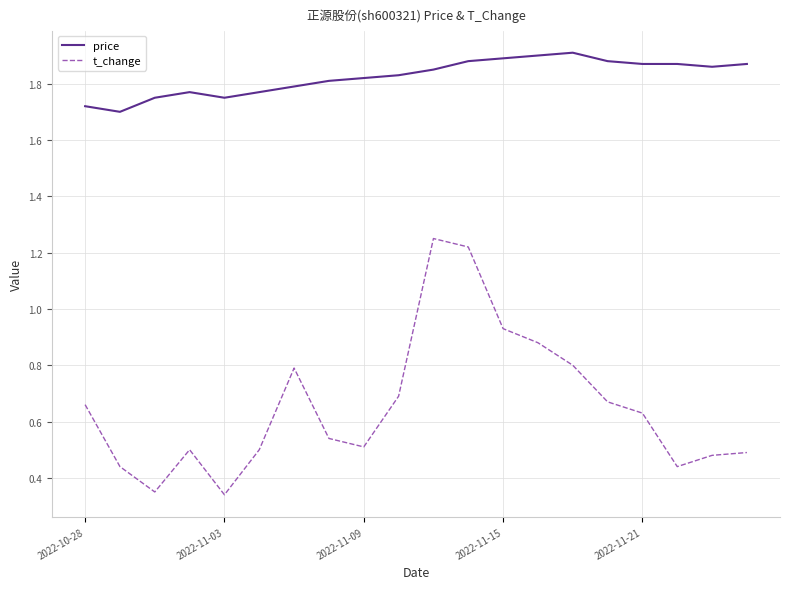

Which series has the largest range (max minus min)?

t_change